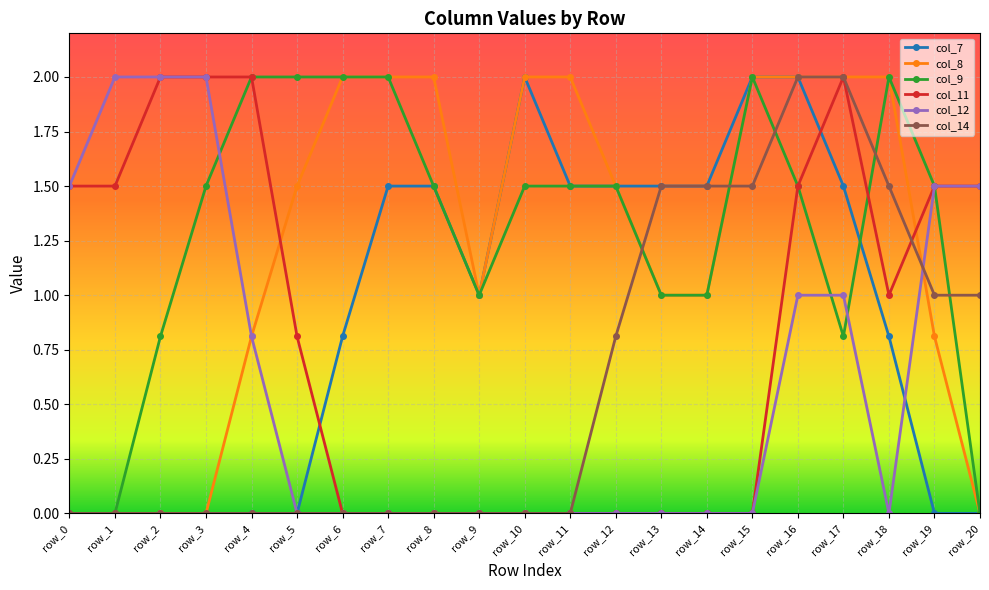

True or false: col_14 has a value of 0.0 at row_11.

True